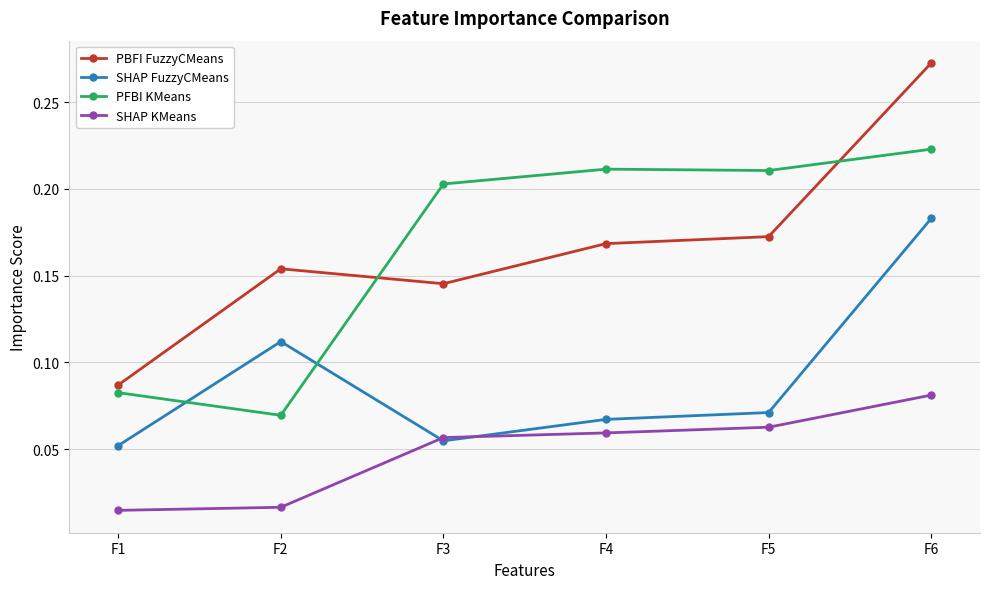

At which label does SHAP FuzzyCMeans reach its peak?

F6